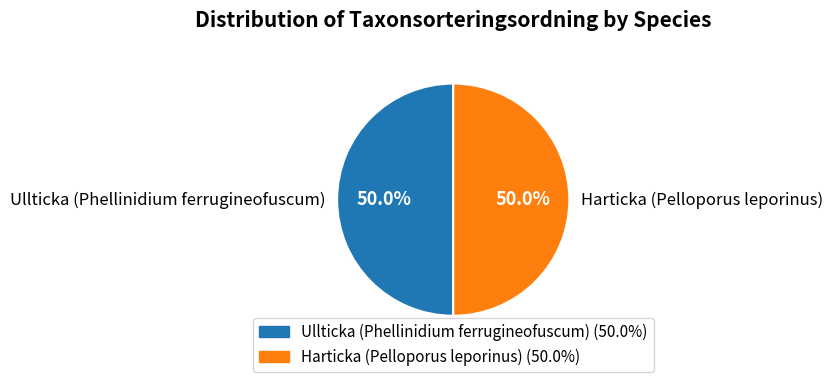

Is the sum of Harticka (Pelloporus leporinus) and Ullticka (Phellinidium ferrugineofuscum) greater than half?

Yes